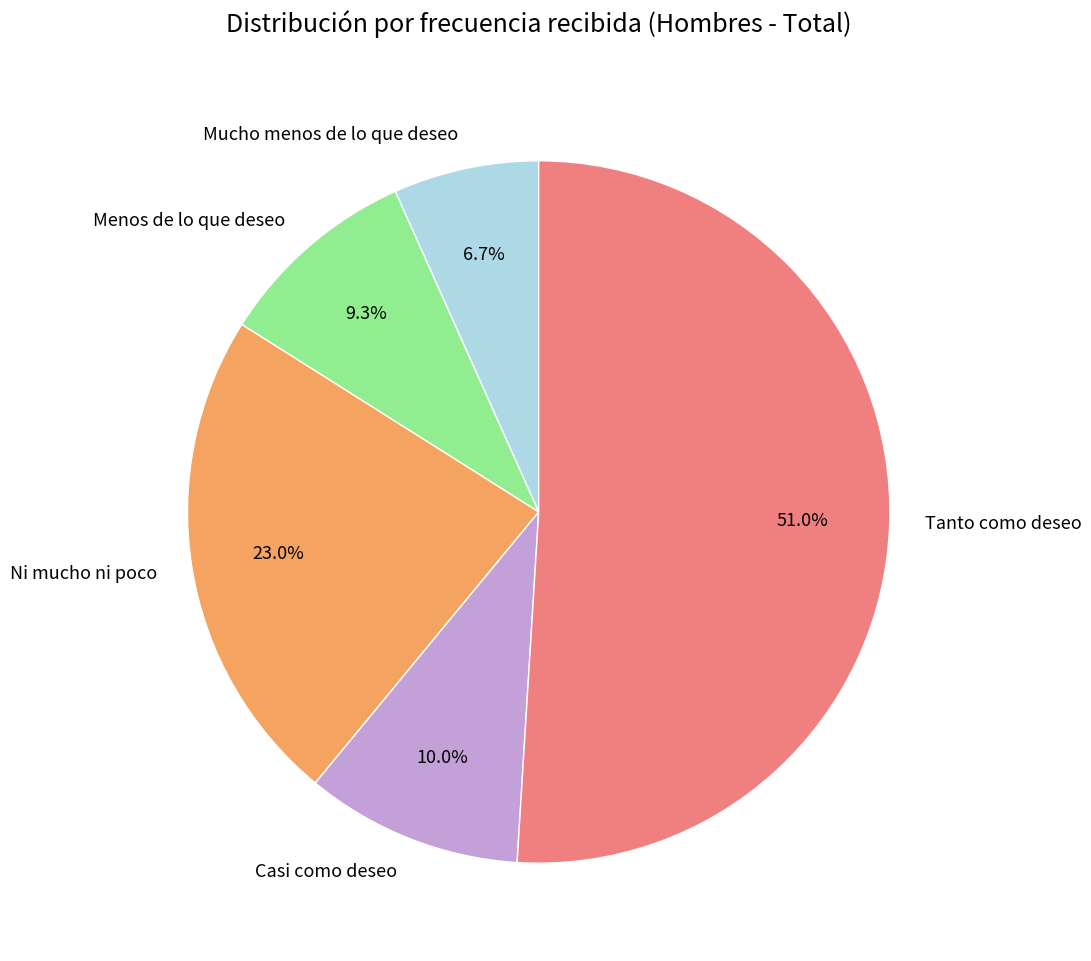

What is the ratio of the value at Casi como deseo to the value at Mucho menos de lo que deseo?

1.5